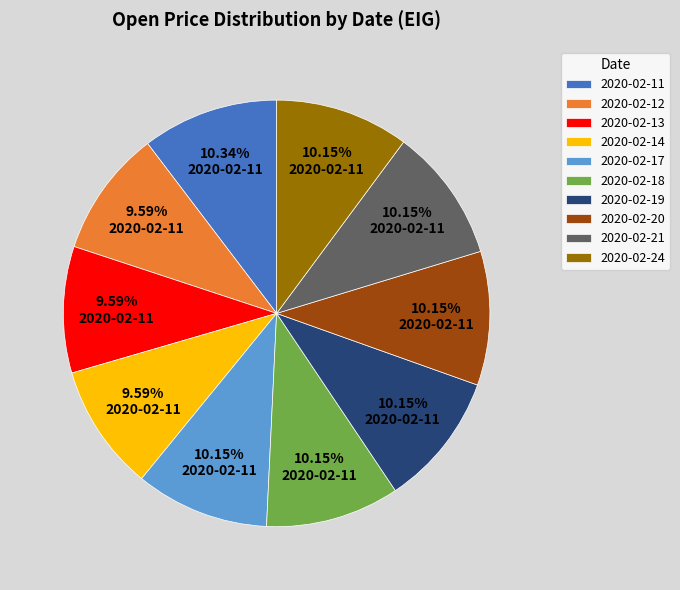

To the nearest percent, what percentage of the pie is 2020-02-17?

10%